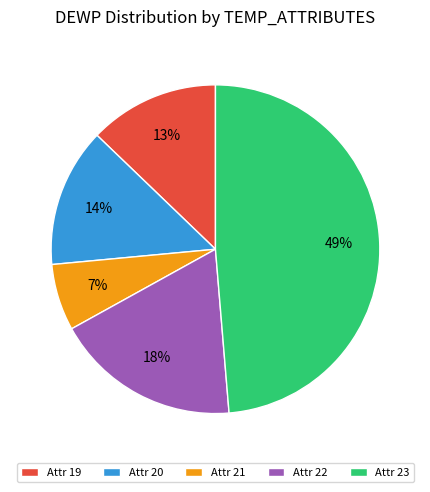

Rank the categories by value from lowest to highest.

Attr 21, Attr 19, Attr 20, Attr 22, Attr 23